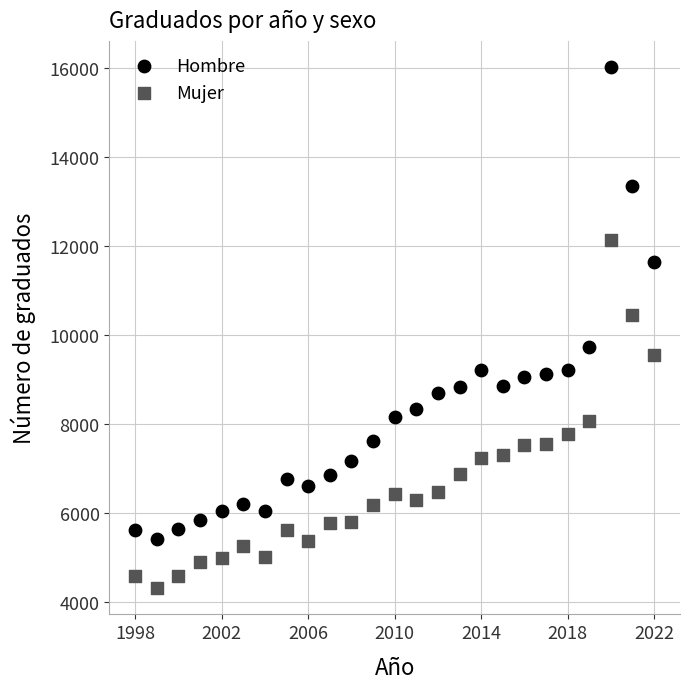

Which series reaches the maximum Y coordinate?

Hombre